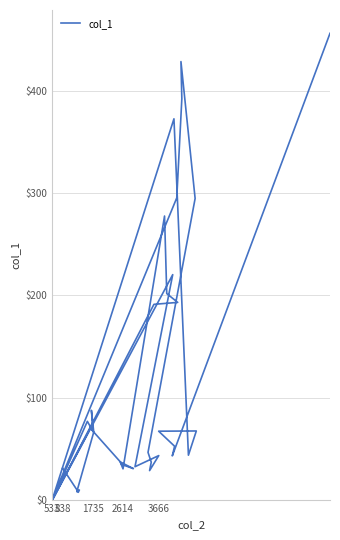

How many categories are shown in the chart?

40